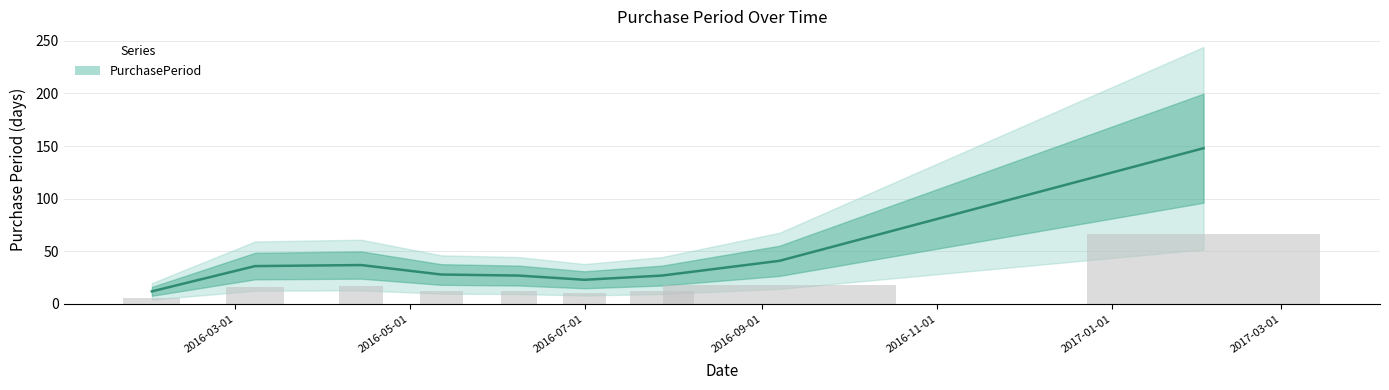

How many bars are there in total?

9